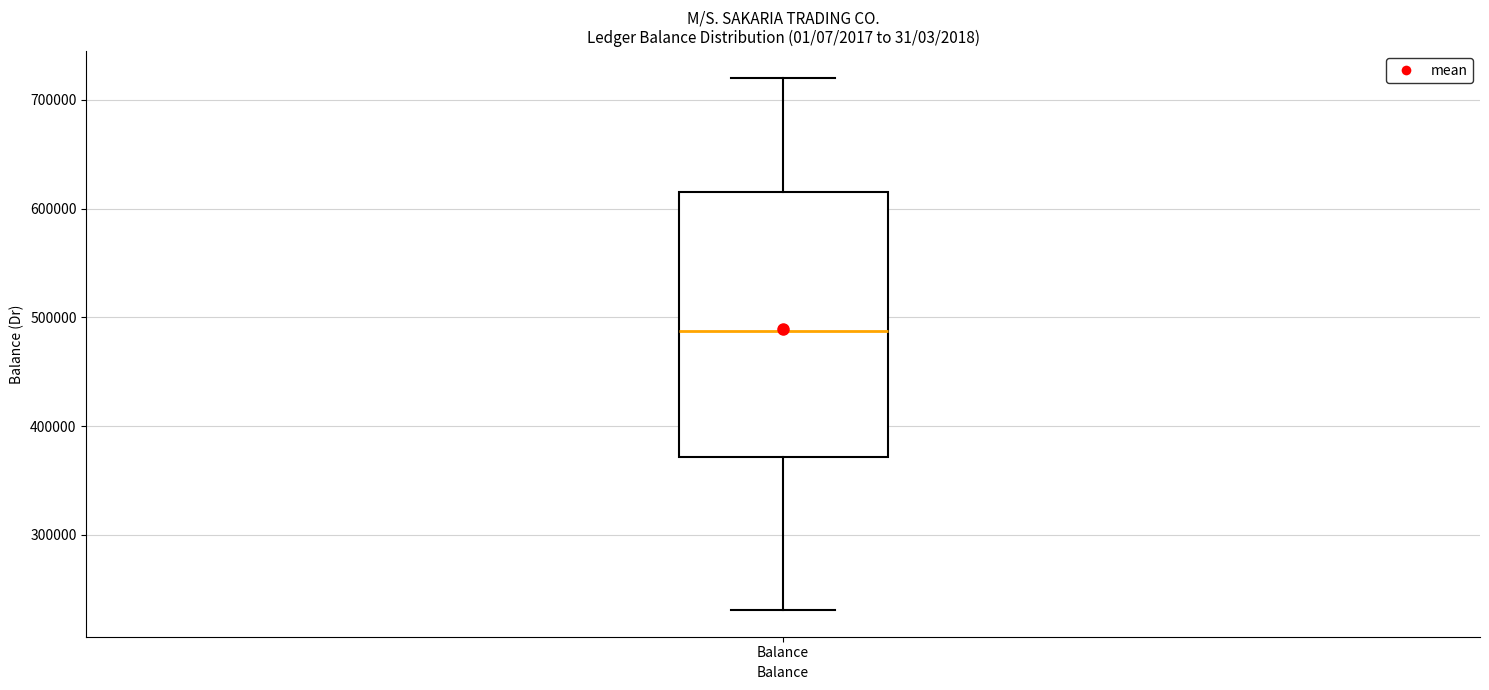

Read this box plot against the y-axis: the position of the median line, the range covered by the box, and the ends of both whiskers. The values are not printed on the chart, so give them approximately, as read against the axis.

median 490000, box 370000 to 620000, whiskers 230000 to 720000